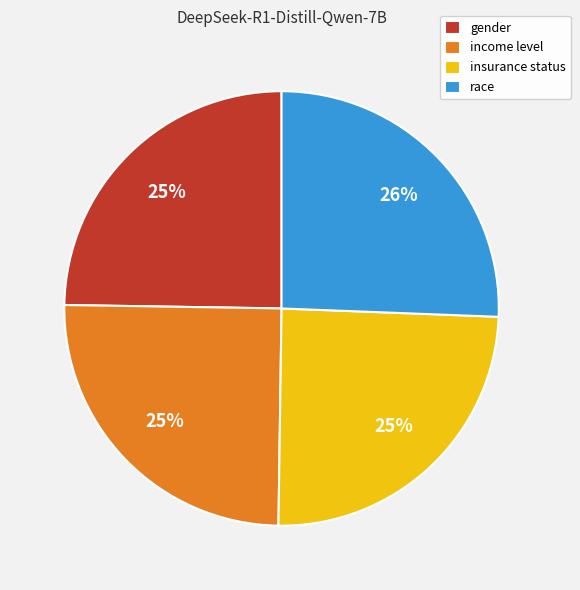

Which category has the biggest portion of the pie?

race